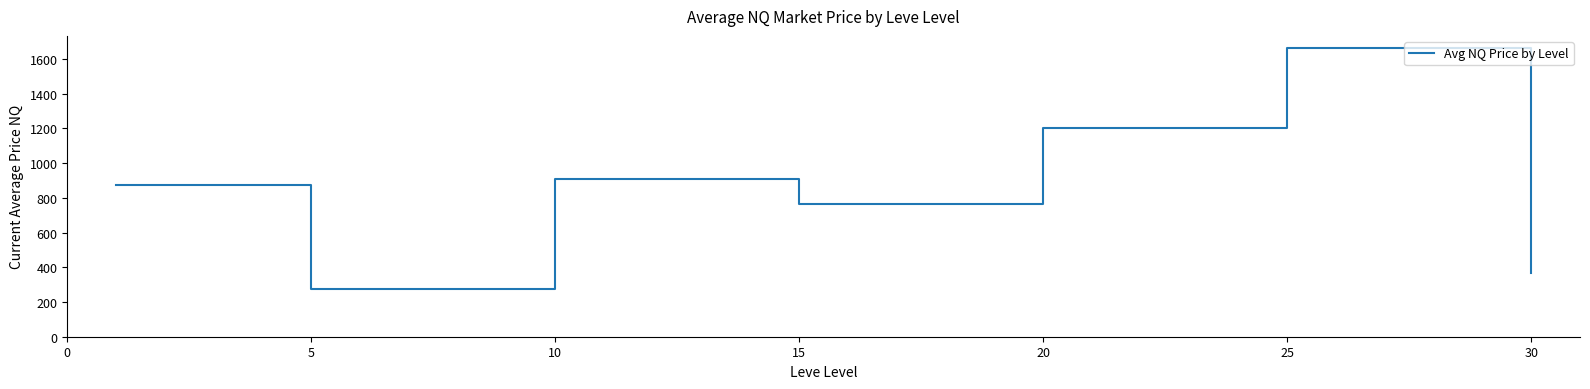

What is the difference between the maximum and minimum values?

1386.9